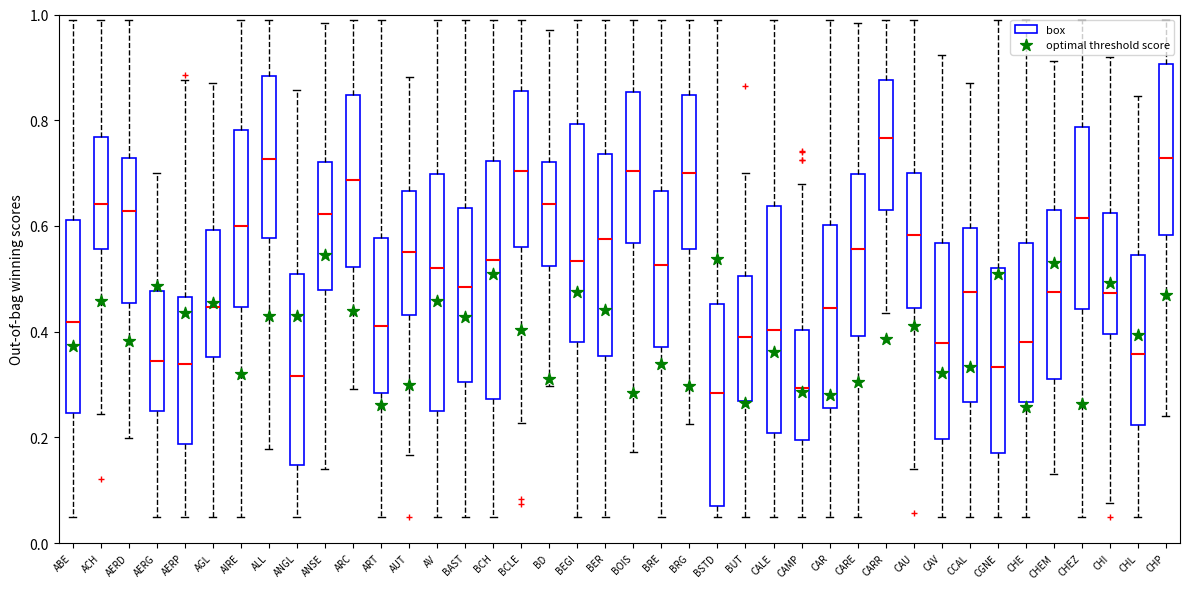

Where does the upper whisker of the box for AERP end on the y-axis? The values are not printed on the chart, so give them approximately, as read against the axis.

0.88